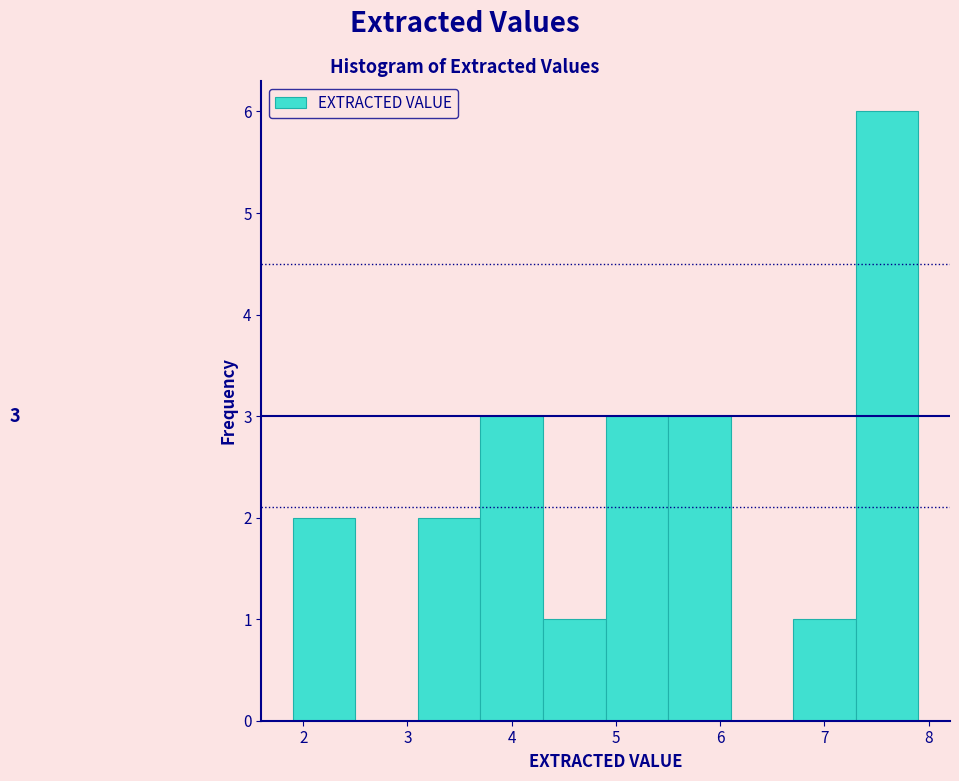

Which range on the x-axis has the tallest bar?

7.3 to 7.9